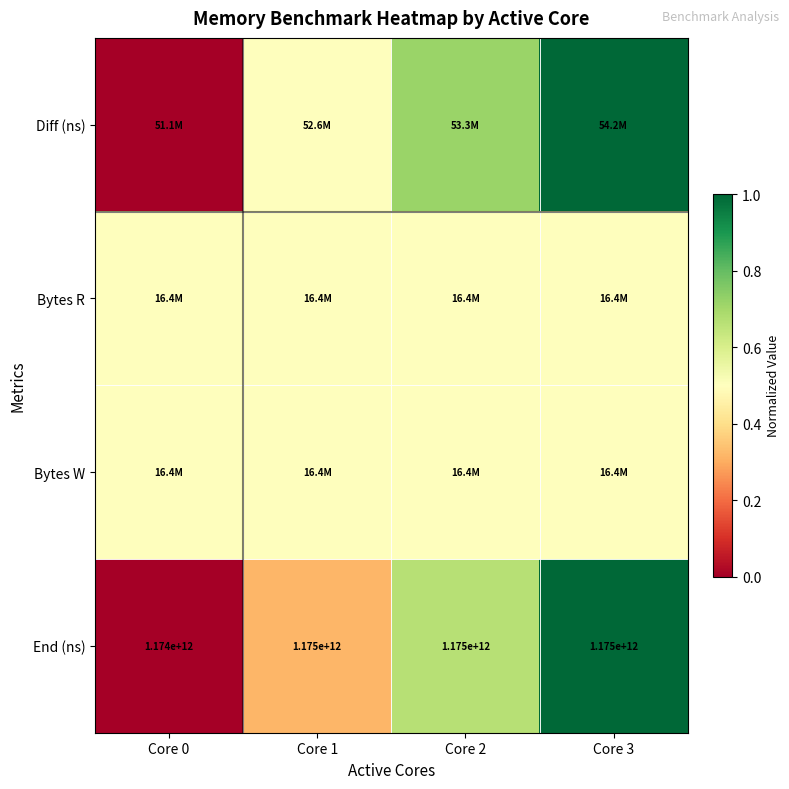

The Bytes R series shows 0.3 at Core 2. True or false?

False